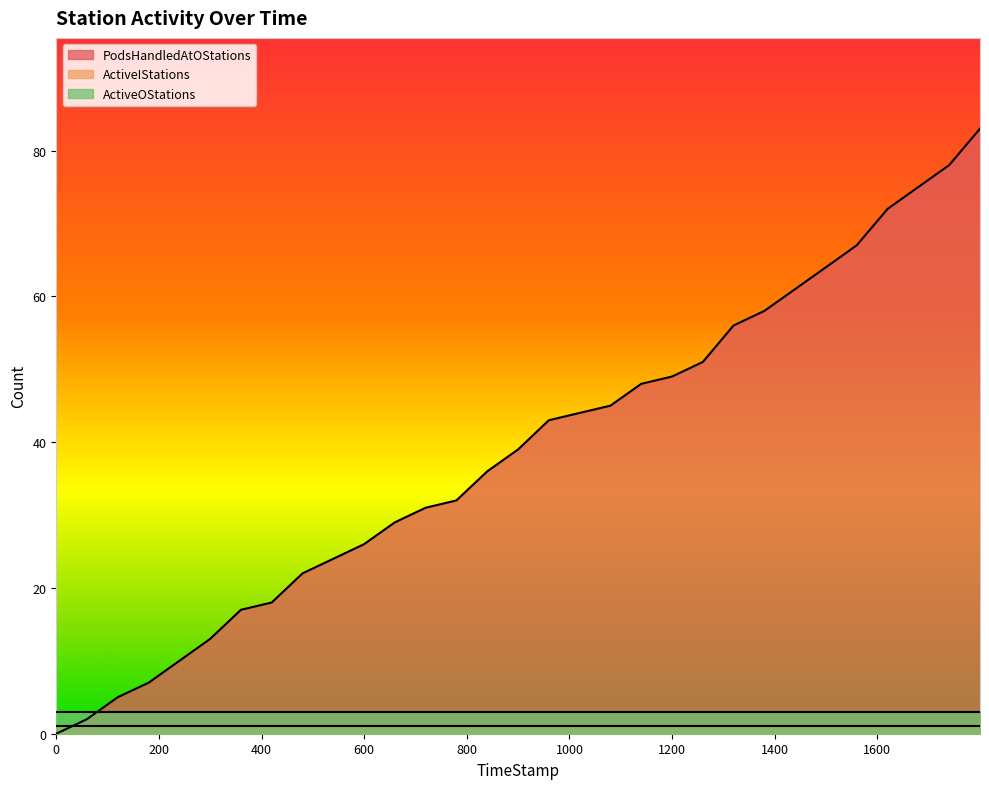

Does the chart display data point markers on the line(s)?

No